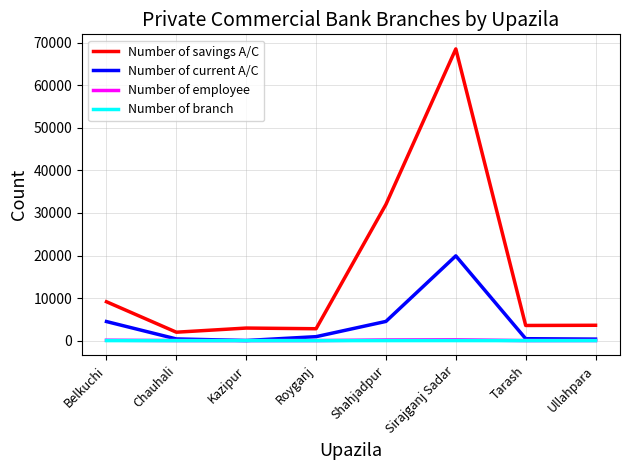

Where is Number of current A/C nearest to the value 9973?

Shahjadpur